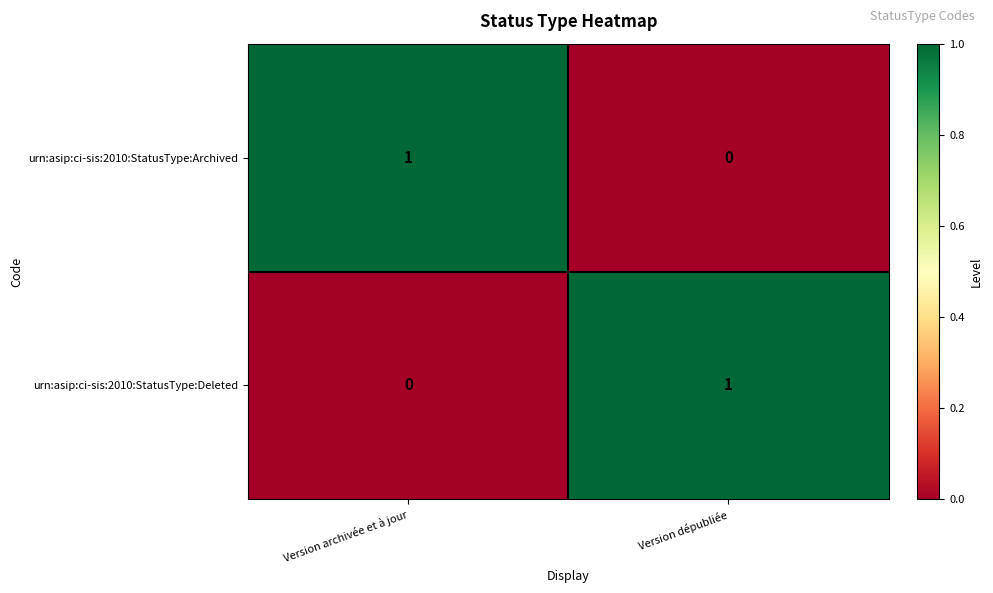

Rank the series at Version archivée et à jour from highest to lowest value.

urn:asip:ci-sis:2010:StatusType:Archived, urn:asip:ci-sis:2010:StatusType:Deleted